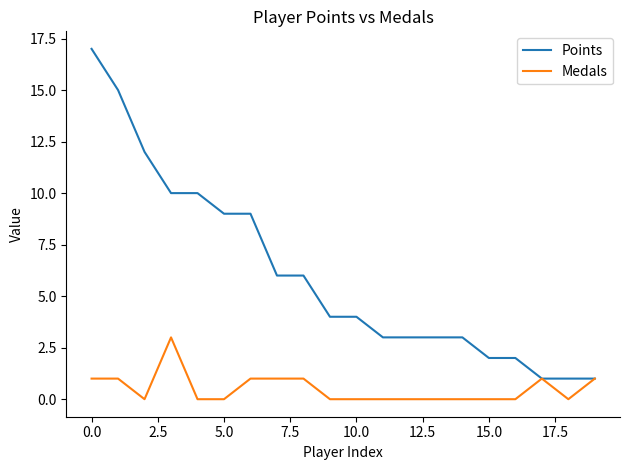

Rank the series by their maximum value, from lowest to highest.

Medals, Points